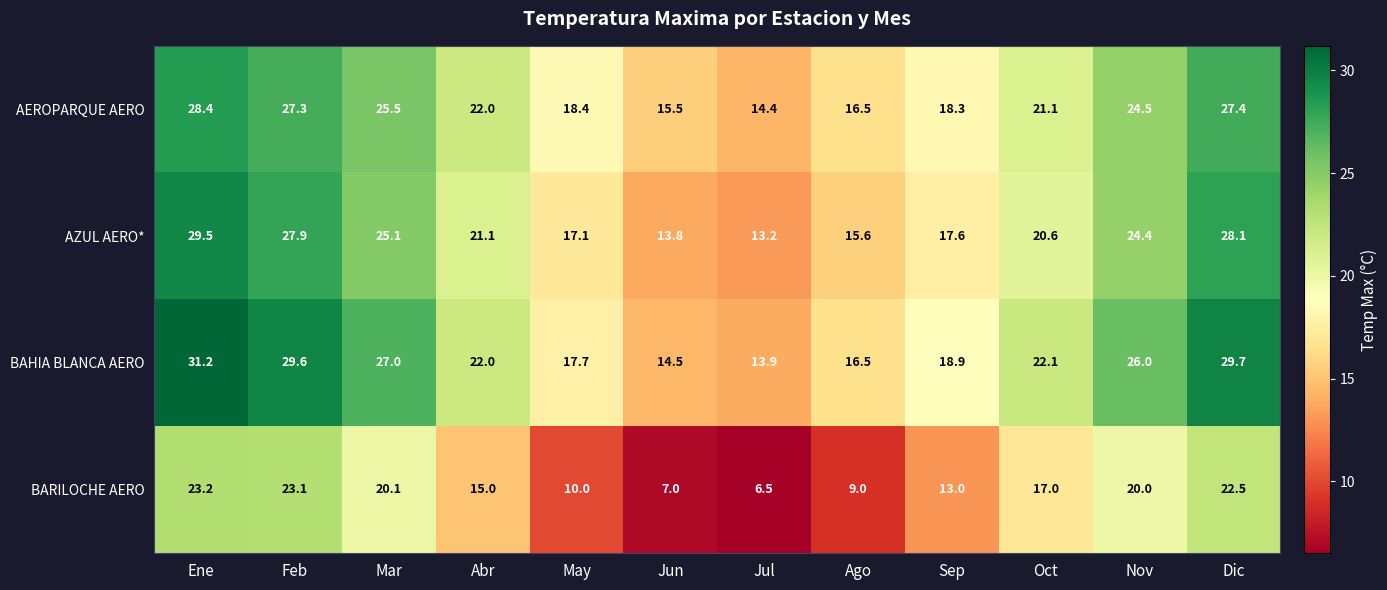

What is the maximum value shown in the chart?

31.2